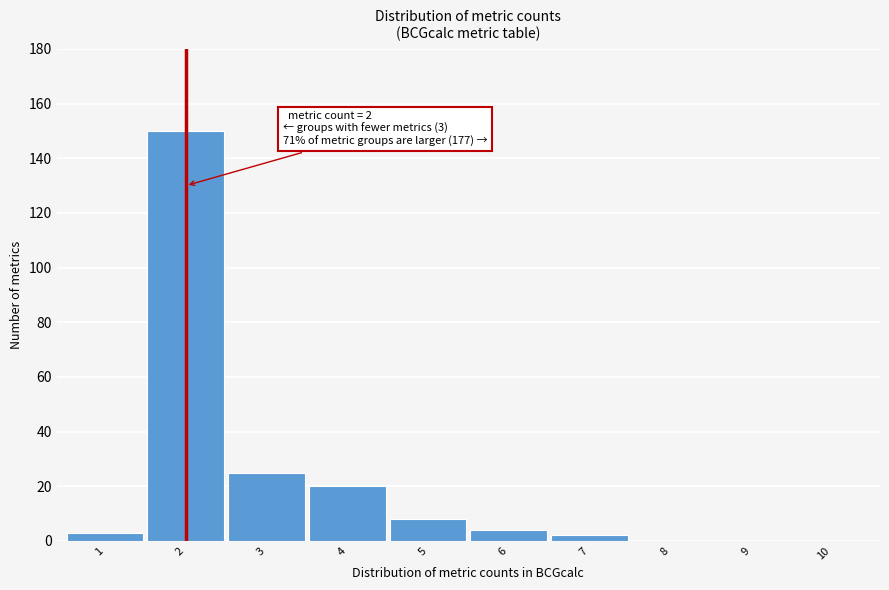

Reading left to right, transcribe all the data shown in this chart.

1=3	2=150	3=25	4=20	5=8	6=4	7=2	8=0	9=0	10=0